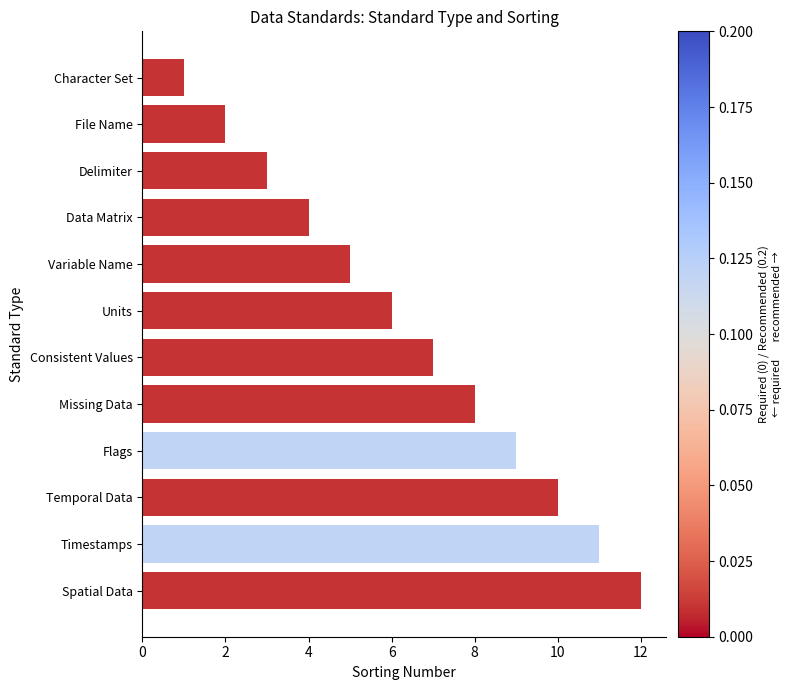

What position from the bottom is Timestamps?

2